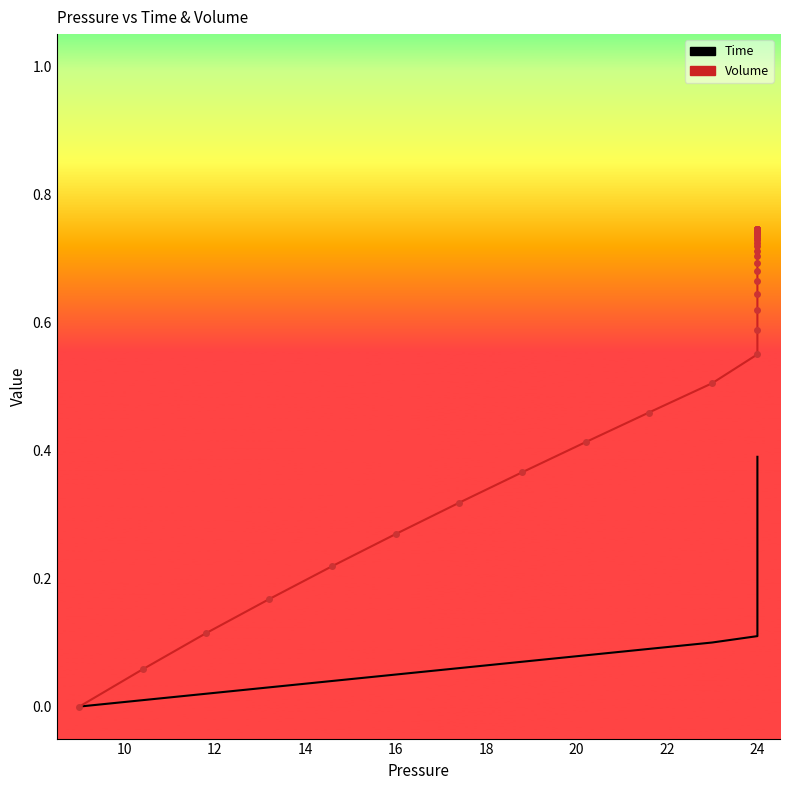

True or false: Time has more than 0 points higher than both neighbors.

False